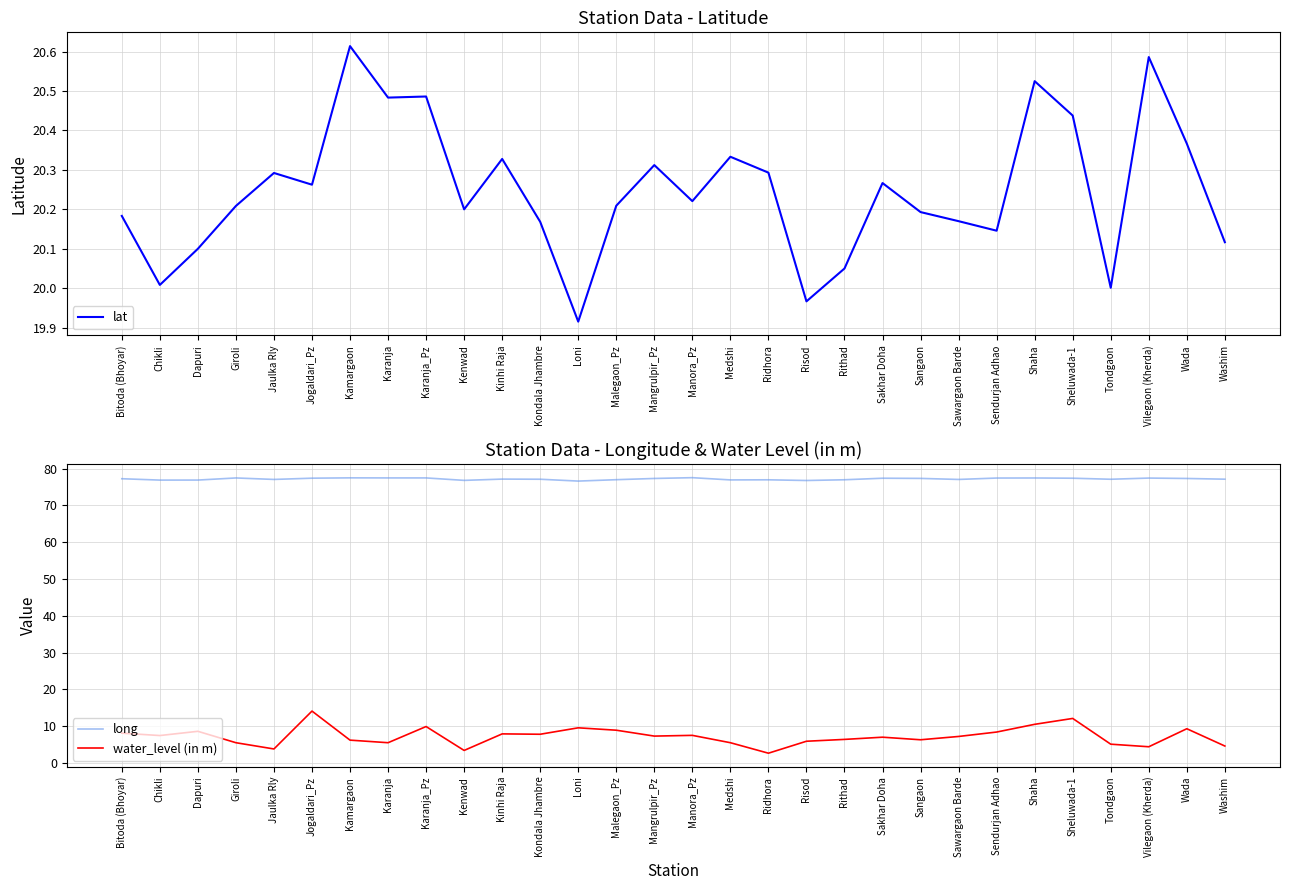

Read the water_level (in m) value at Loni.

9.6